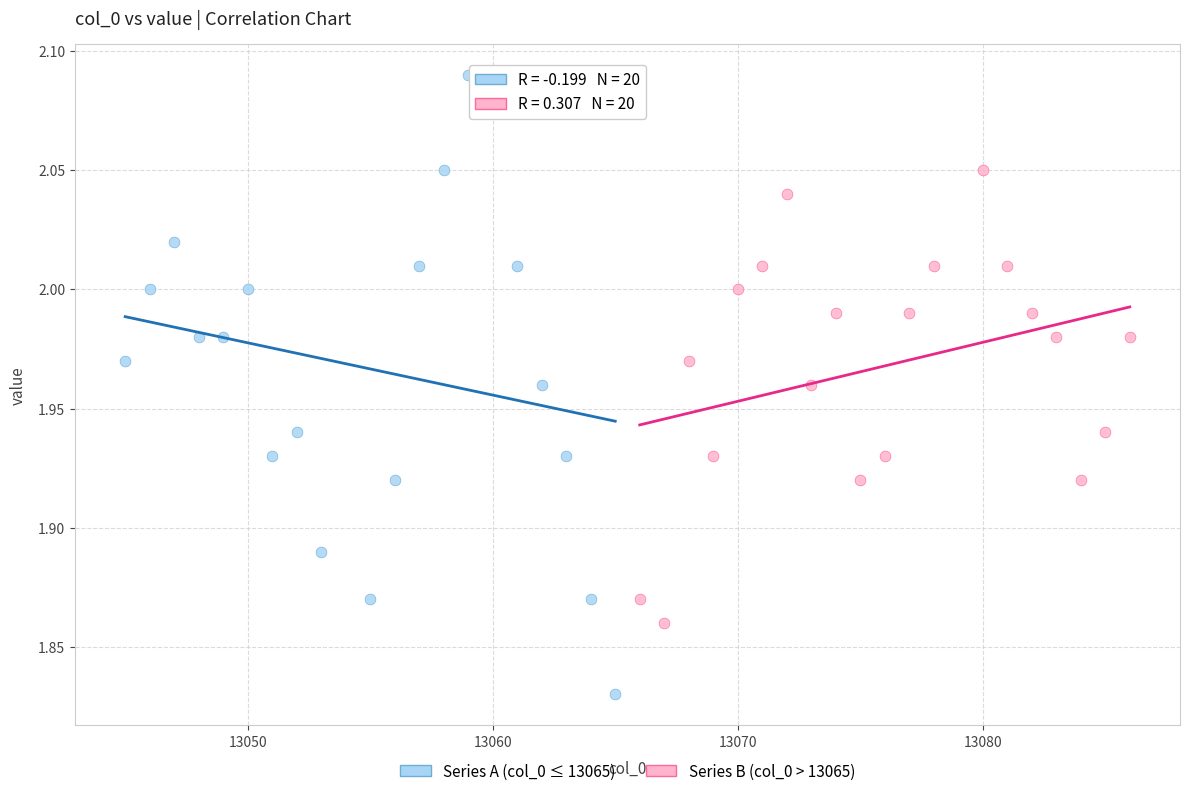

Which series reaches the minimum Y coordinate?

Series A (col_0 ≤ 13065)